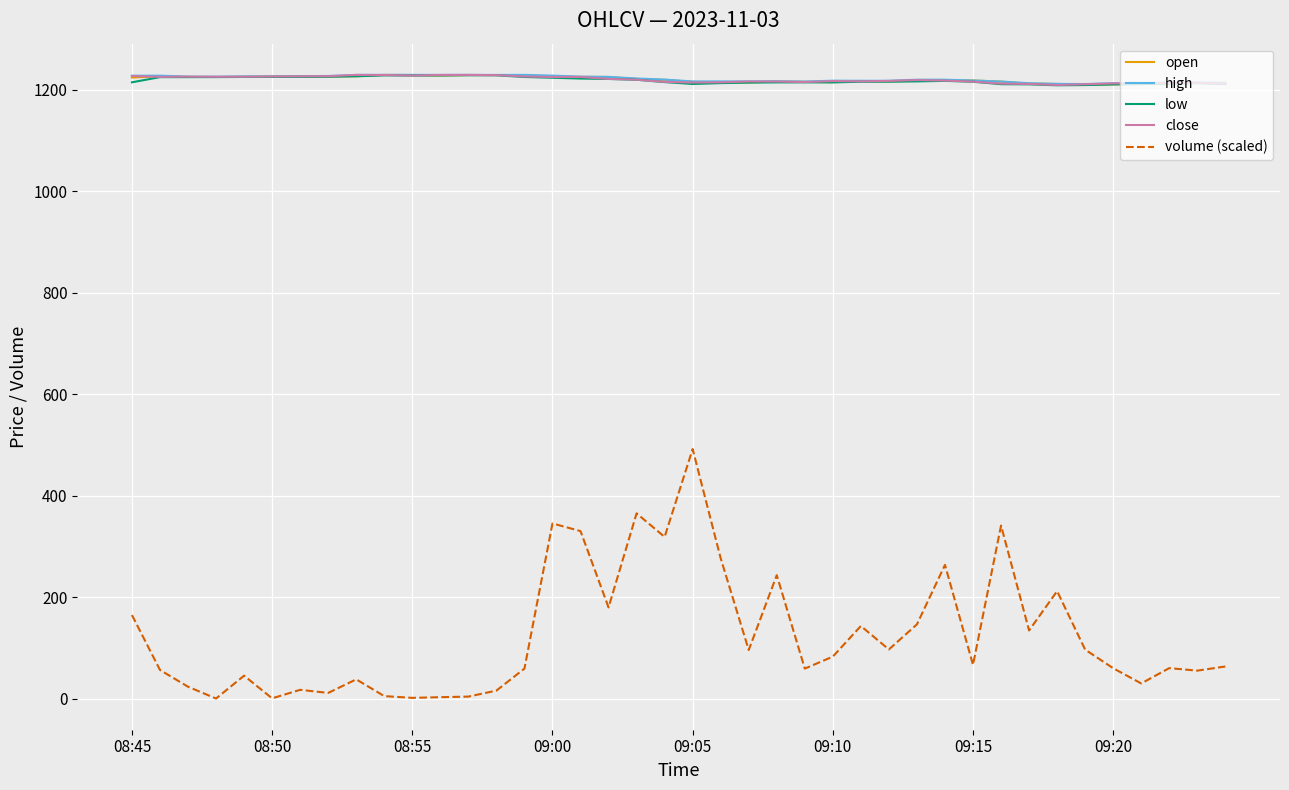

Which series has the widest spread of values?

volume (scaled)